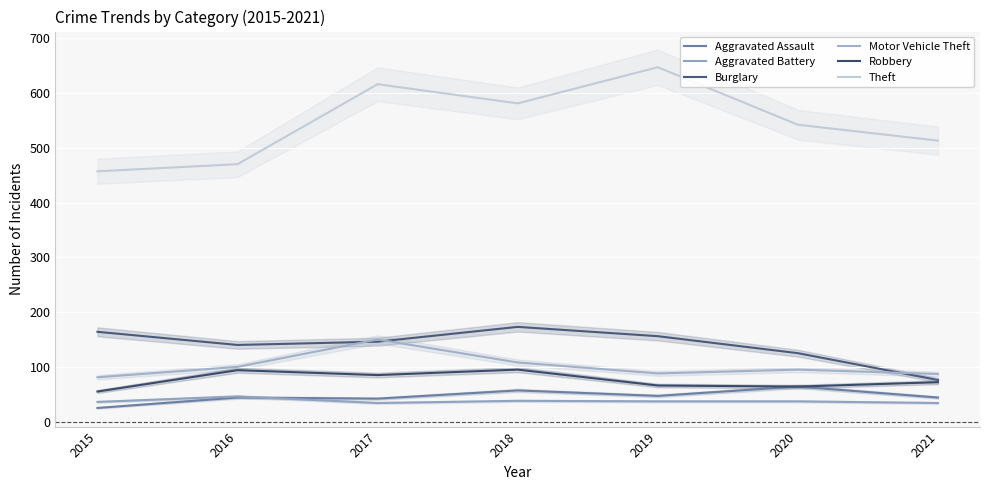

What is the difference between the maximum and second lowest values in the Motor Vehicle Theft series?

63